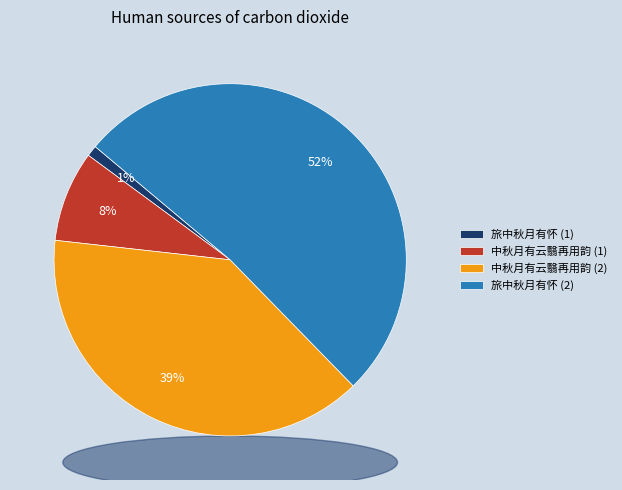

Which has a higher value, 旅中秋月有怀 (2) or 中秋月有云翳再用韵 (1)?

旅中秋月有怀 (2)